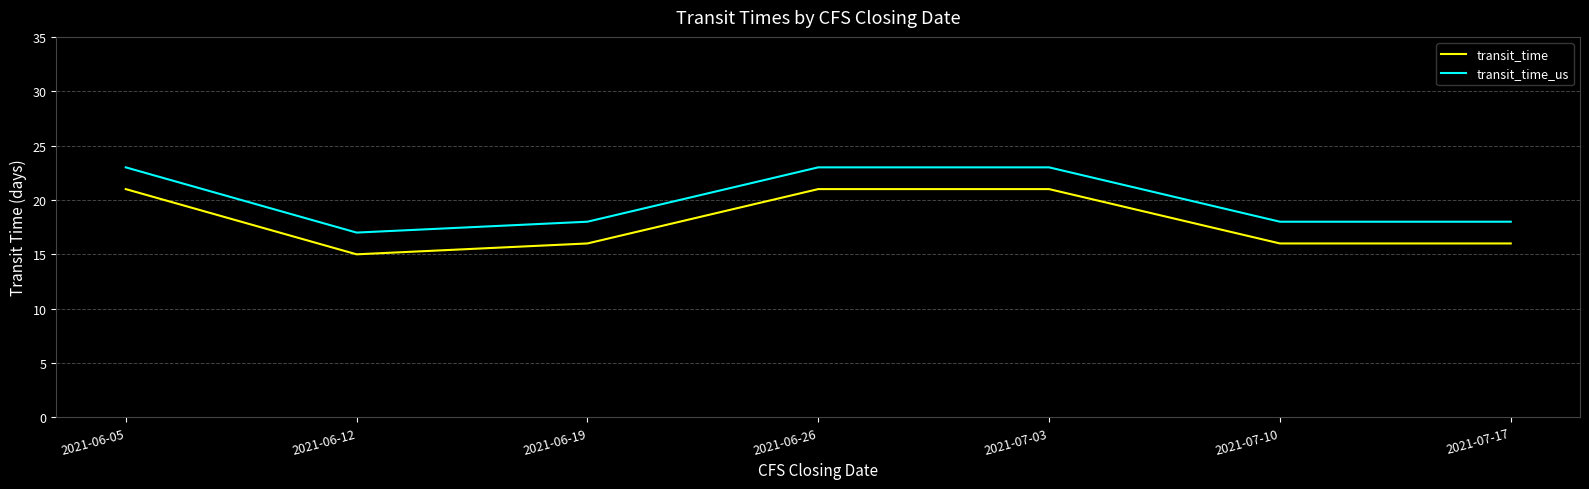

Reading left to right, list all the values displayed in this chart.

transit_time: 2021-06-05=21	2021-06-12=15	2021-06-19=16	2021-06-26=21	2021-07-03=21	2021-07-10=16	2021-07-17=16
transit_time_us: 2021-06-05=23	2021-06-12=17	2021-06-19=18	2021-06-26=23	2021-07-03=23	2021-07-10=18	2021-07-17=18